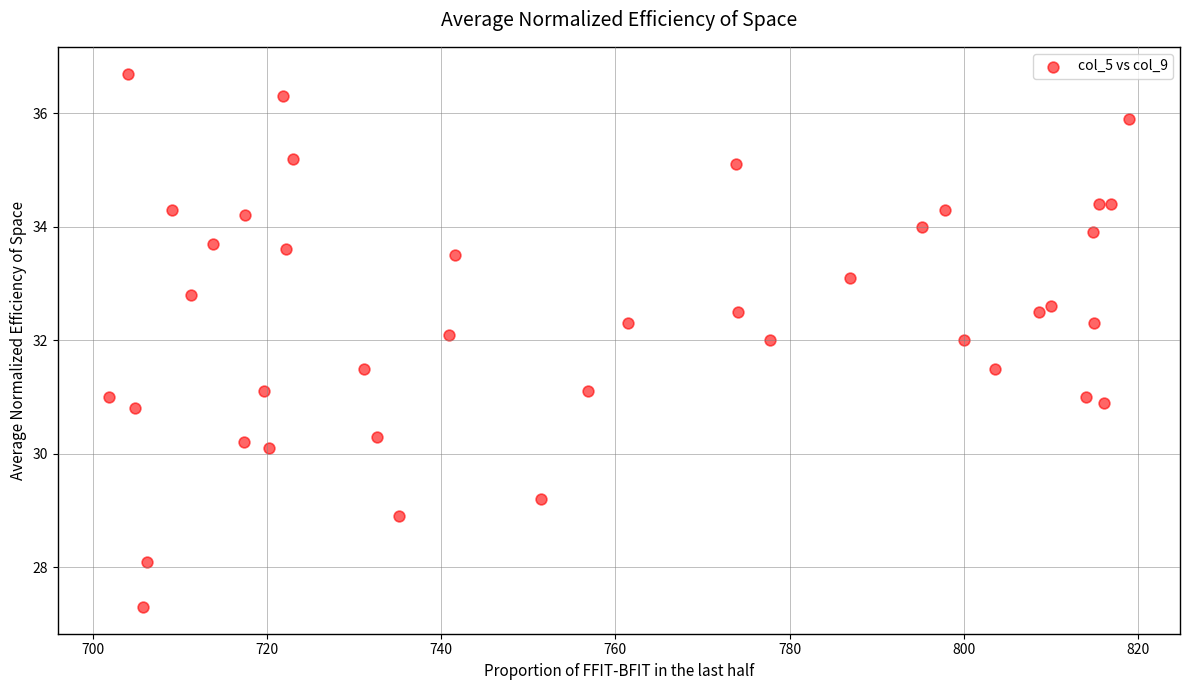

What is the range of Y values (max minus min)?

9.4